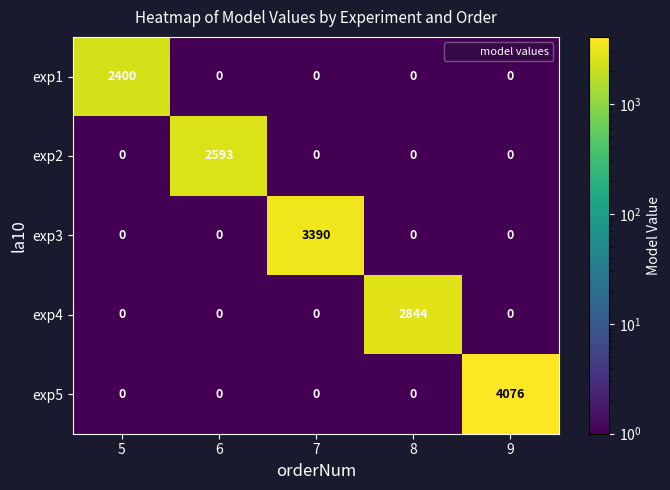

Is it true that exp4 equals 0 at 9?

True